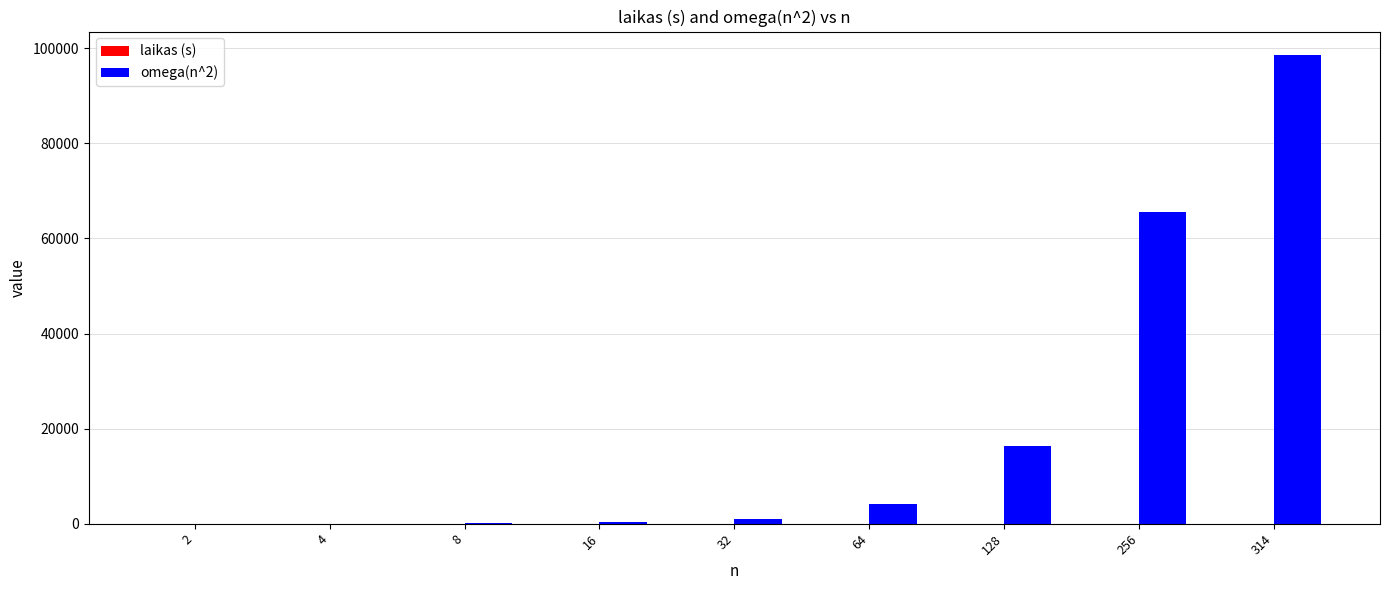

At which category is the sum across all series the highest?

314